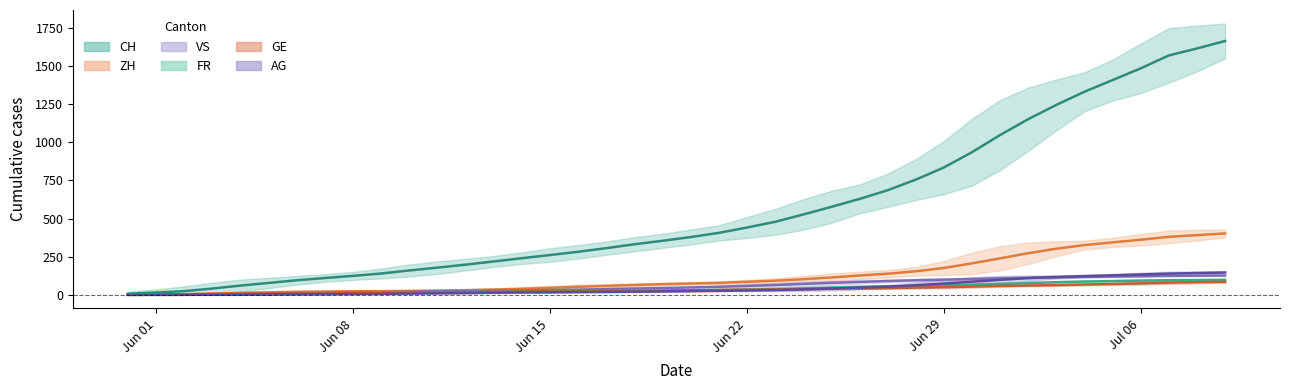

Which series has the largest total across all categories?

CH